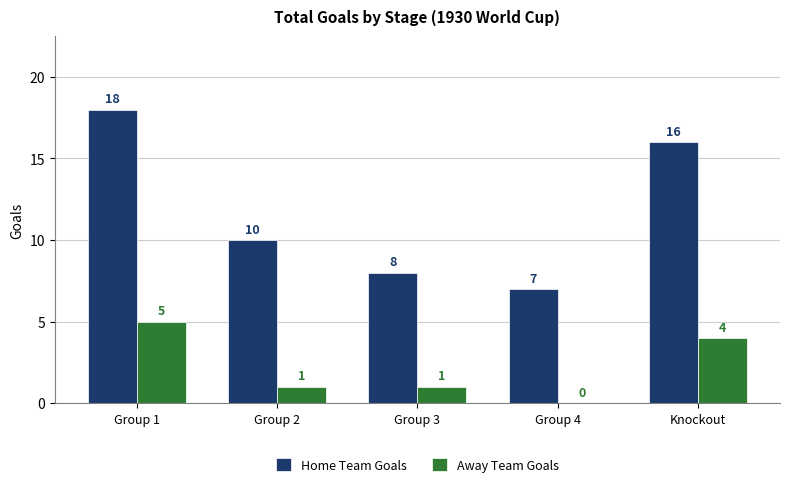

Which series has the widest spread of values?

Home Team Goals